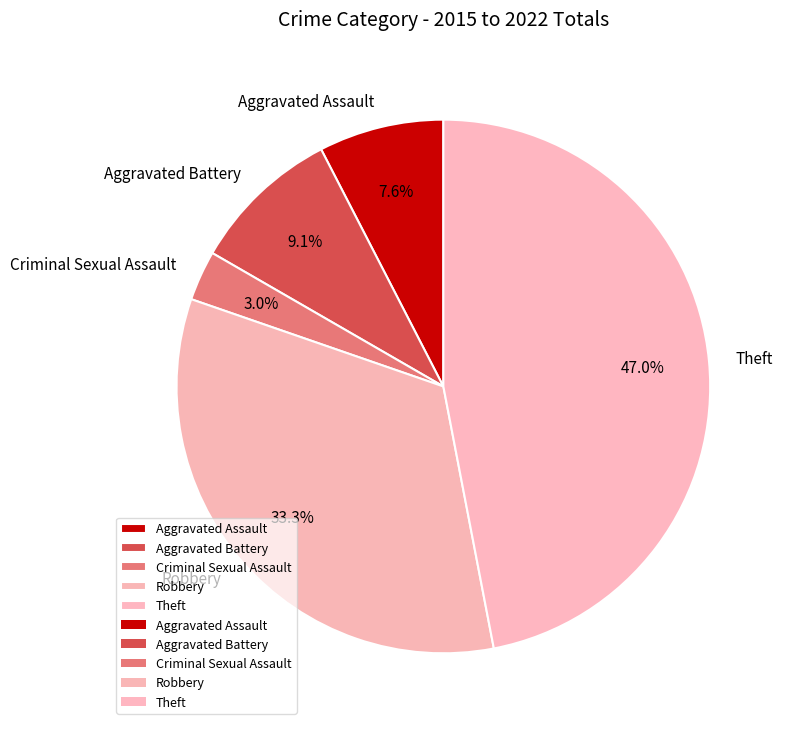

Is there any slice that represents more than half of the pie?

No